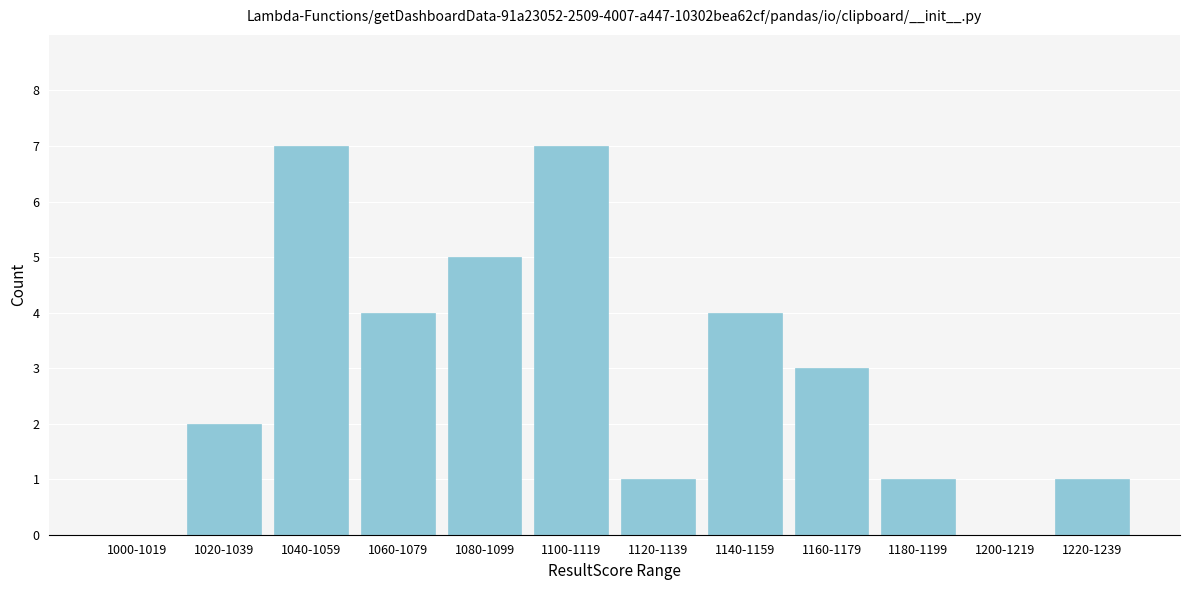

Reading left to right, transcribe all the data shown in this chart.

1000-1019=0	1020-1039=2	1040-1059=7	1060-1079=4	1080-1099=5	1100-1119=7	1120-1139=1	1140-1159=4	1160-1179=3	1180-1199=1	1200-1219=0	1220-1239=1